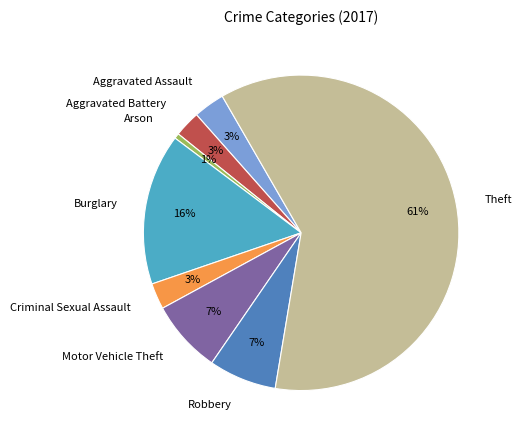

Between Criminal Sexual Assault and Burglary, which is larger?

Burglary